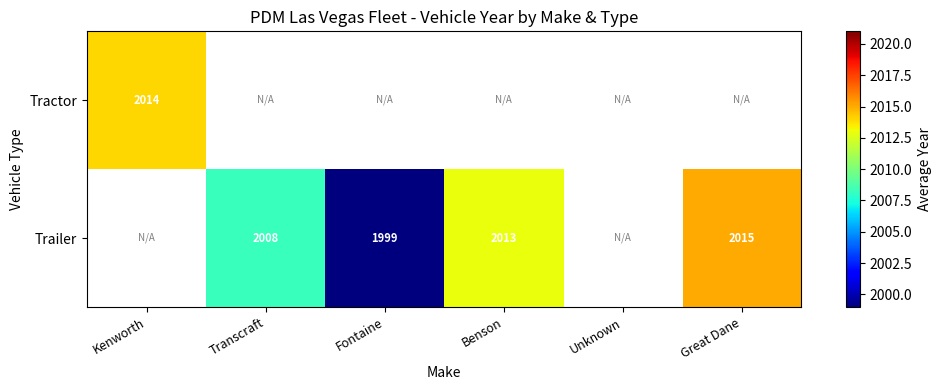

Is it true that Tractor equals 3553 at Kenworth?

False